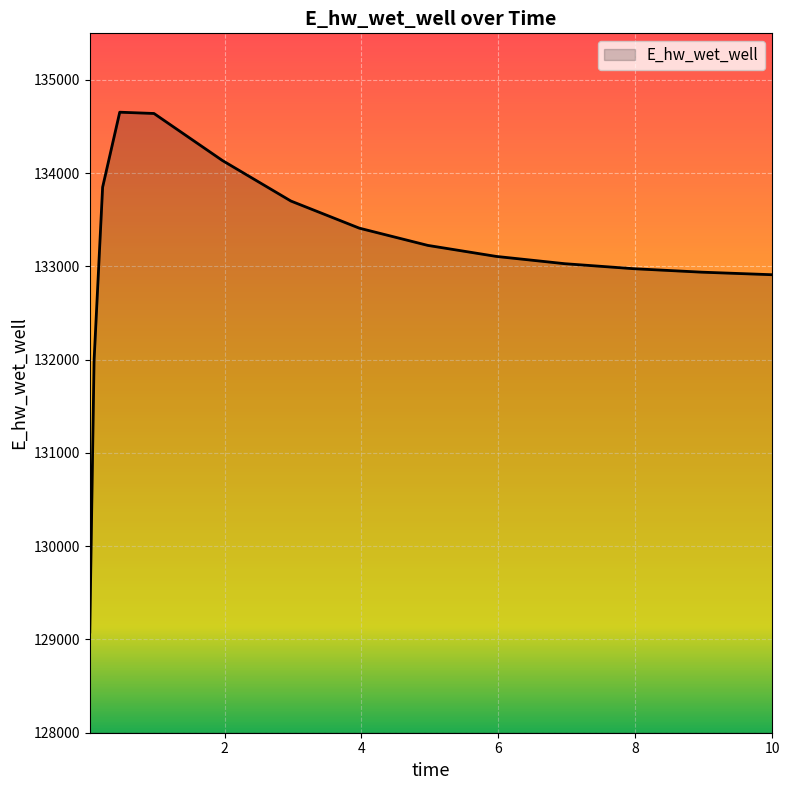

What is the minimum value shown in the chart?

129080.1